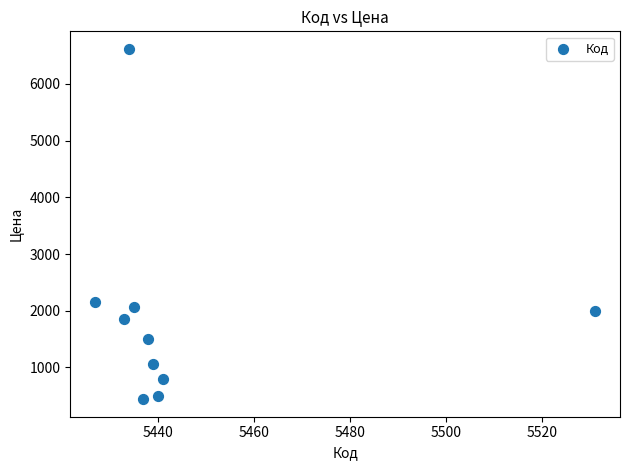

What is the range of Y values (max minus min)?

6176